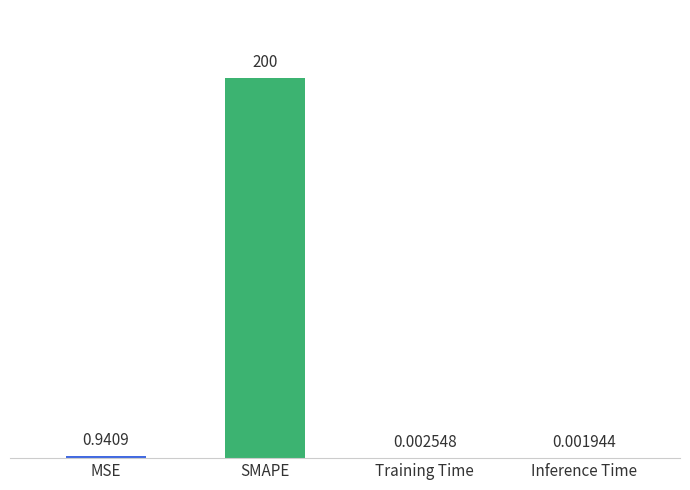

What value does the data have at SMAPE?

200.0